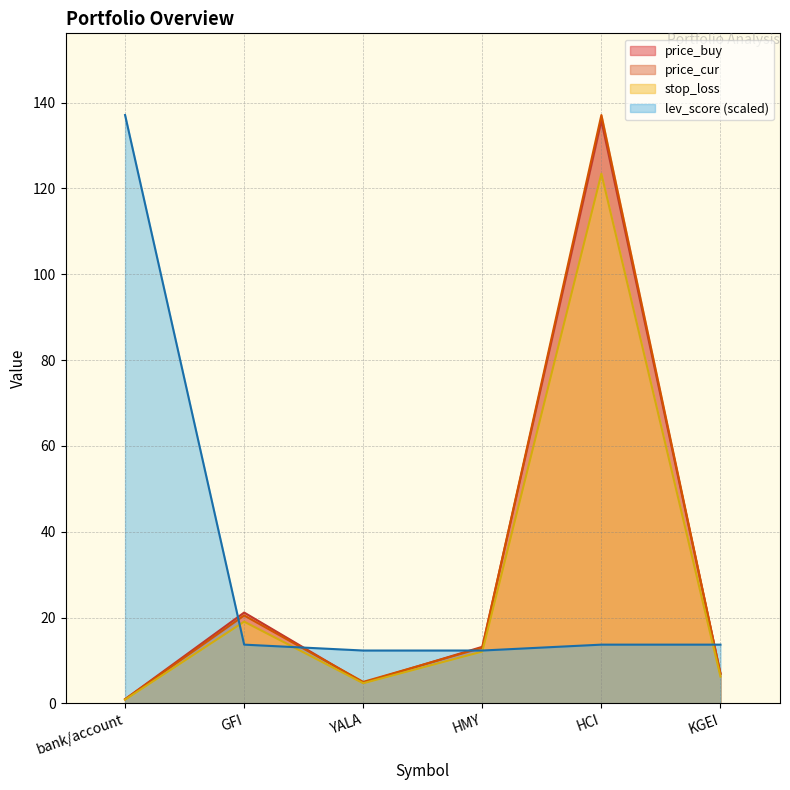

Where does the price_buy series first go above 13?

GFI